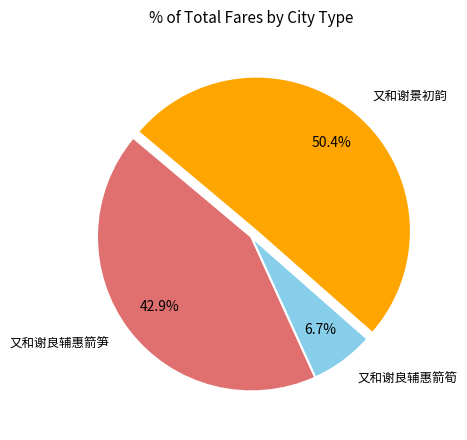

Is it true that 又和谢景初韵 is 50% of the pie?

True